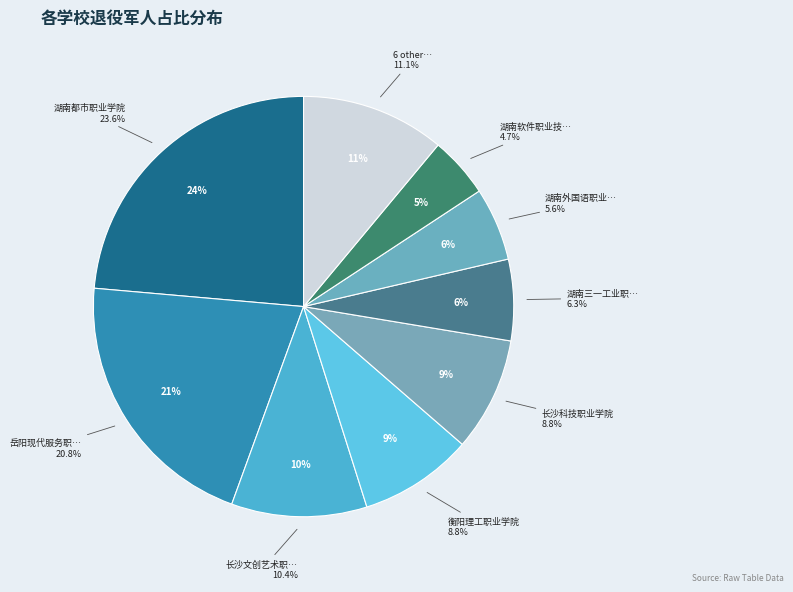

Which slice is the largest?

湖南都市职业学院